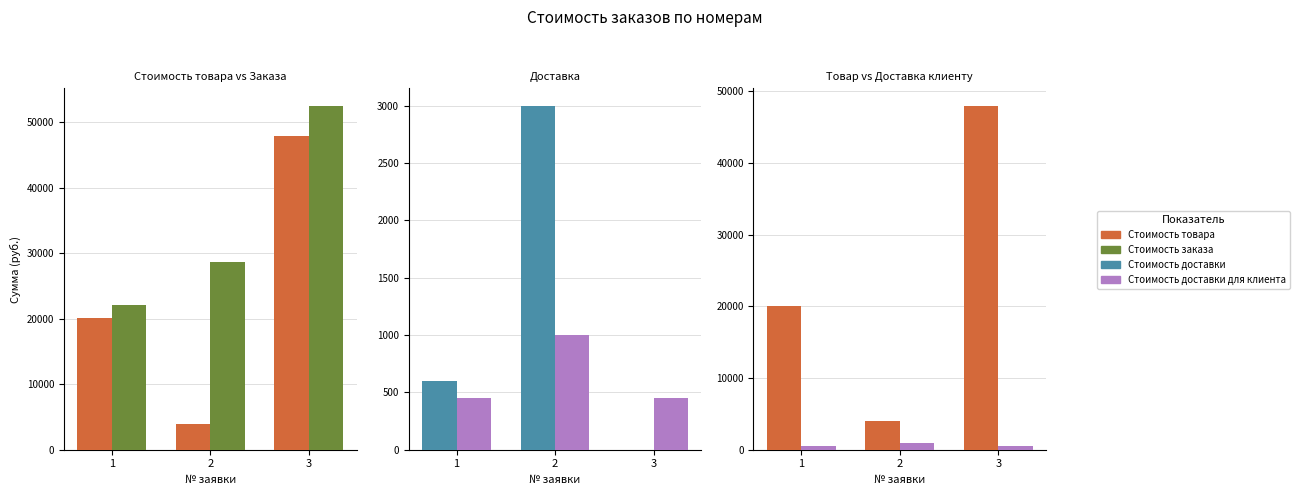

Reading right to left, extract all data points from this chart.

Стоимость товара: 47999	3999	20099
Стоимость заказа: 52587	28748	22099
Стоимость доставки: 0	3000	600
Стоимость доставки для клиента: 450	1000	450